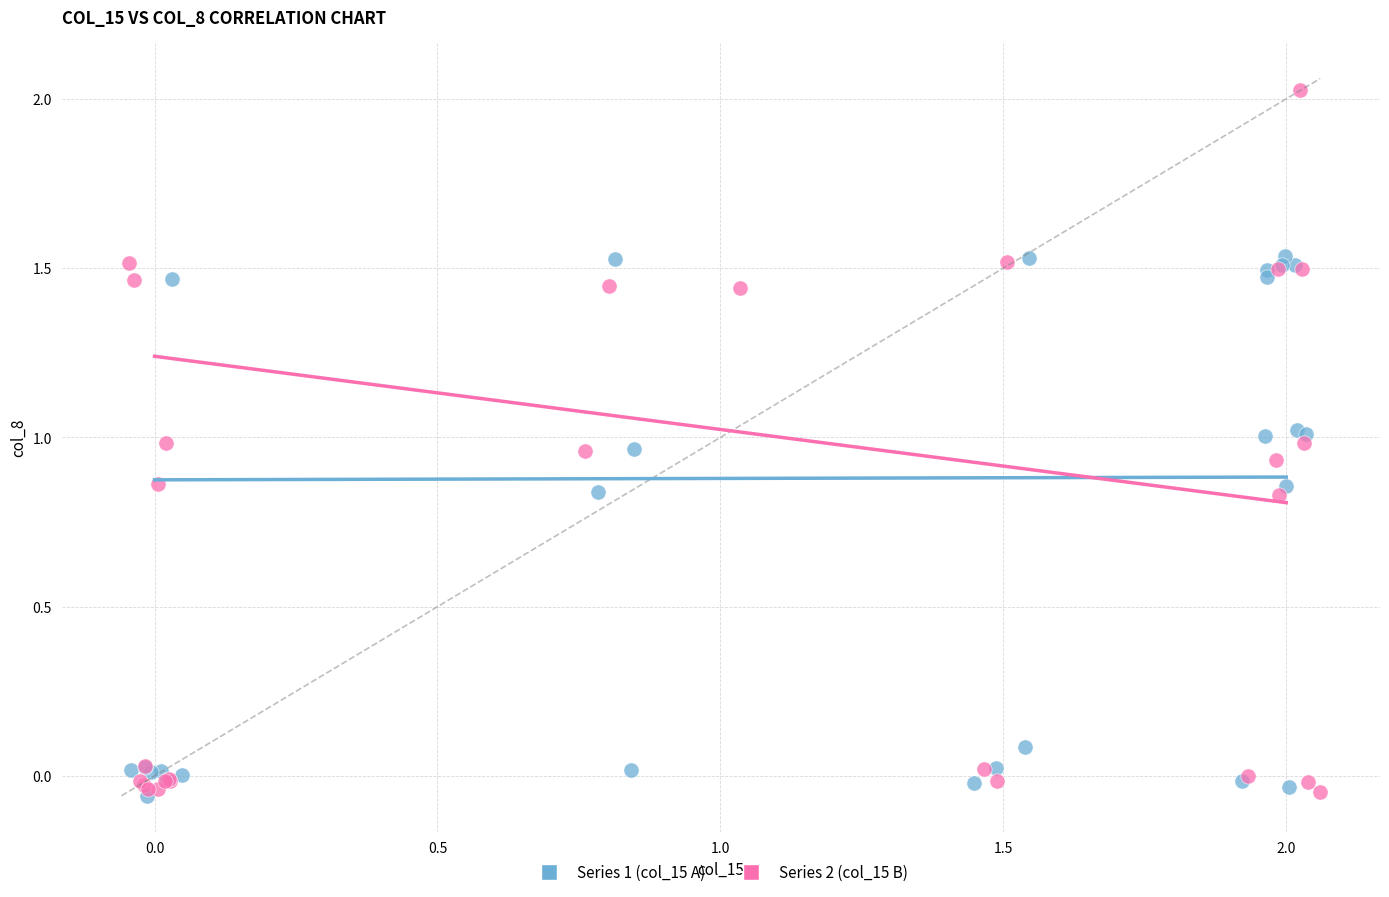

Which series reaches the maximum Y coordinate?

Series 2 (col_15 B)